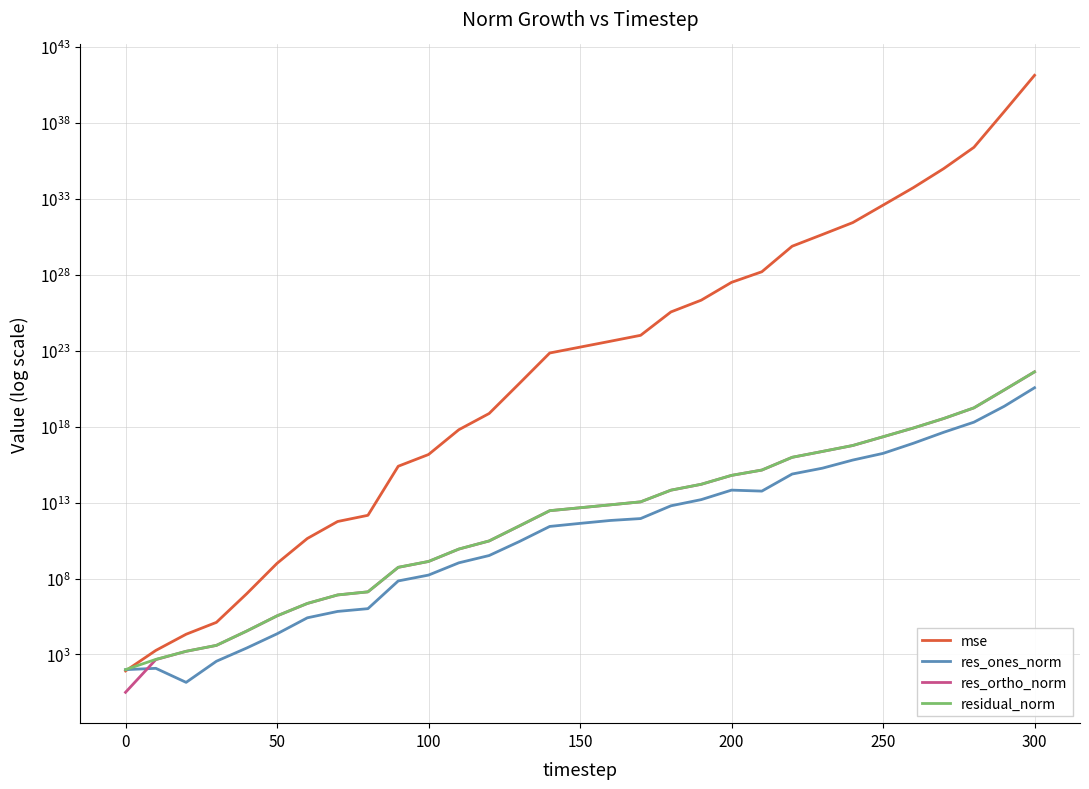

How many intersections are there between residual_norm and mse?

1